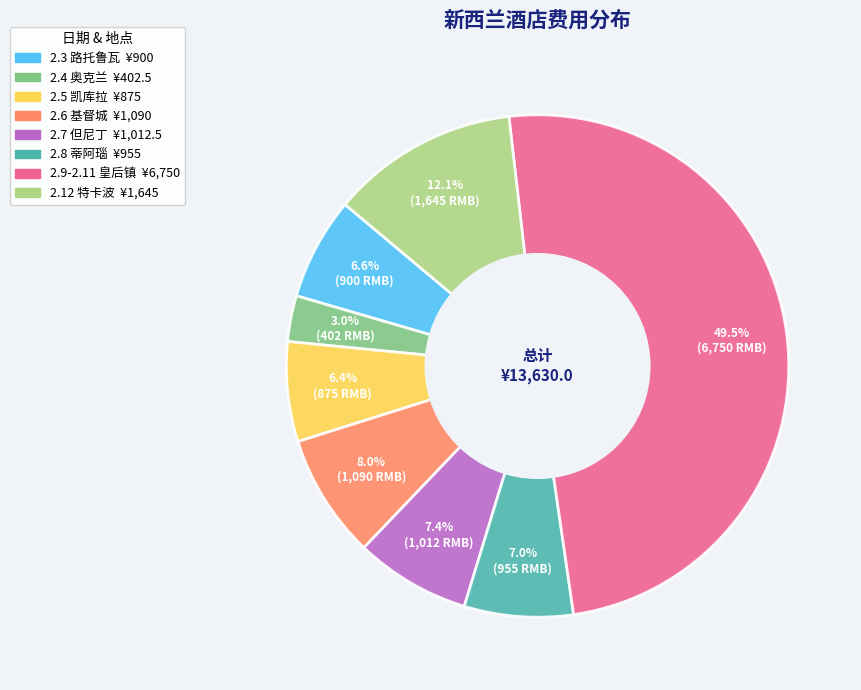

What is the ratio of the value at 2.4 奥克兰 to the value at 2.12 特卡波?

0.2